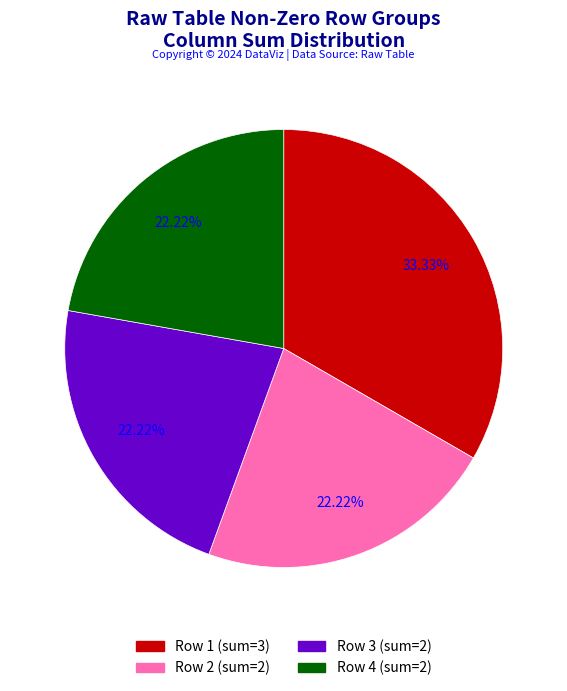

Does any single category account for the majority?

No